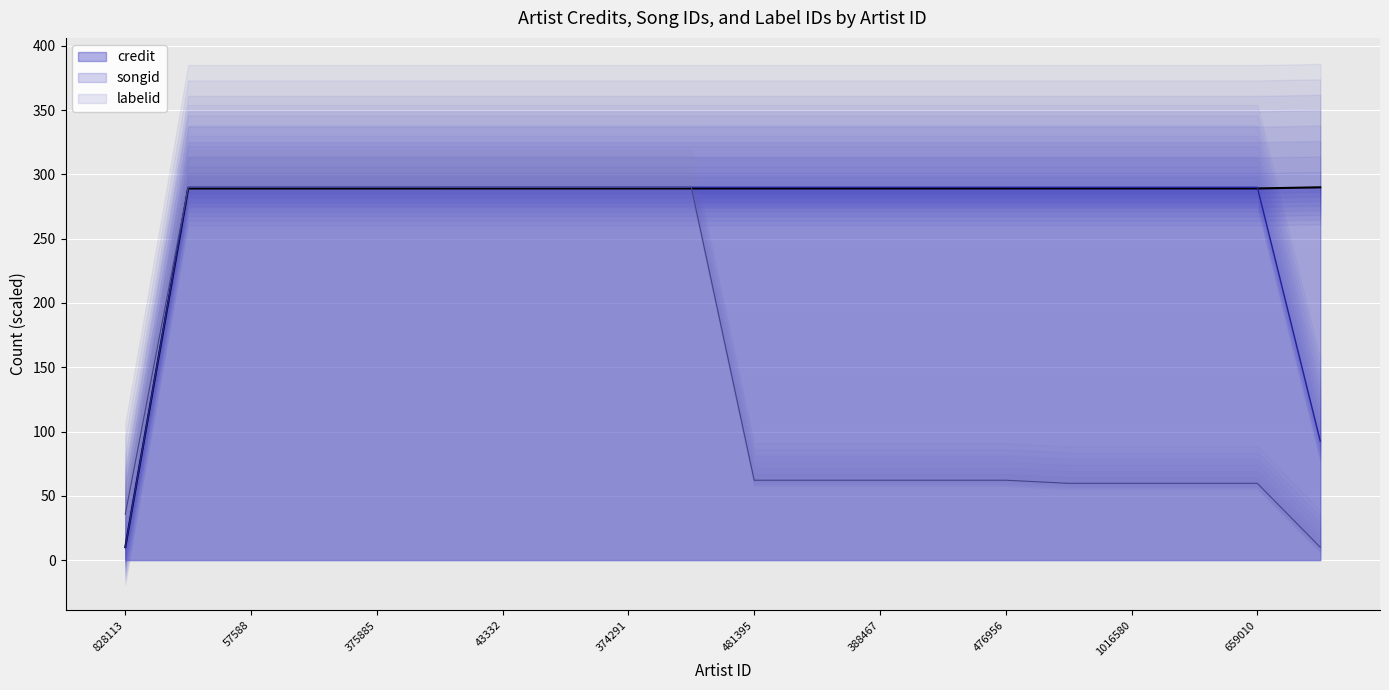

Where do credit and songid first cross each other?

659010 and 393242